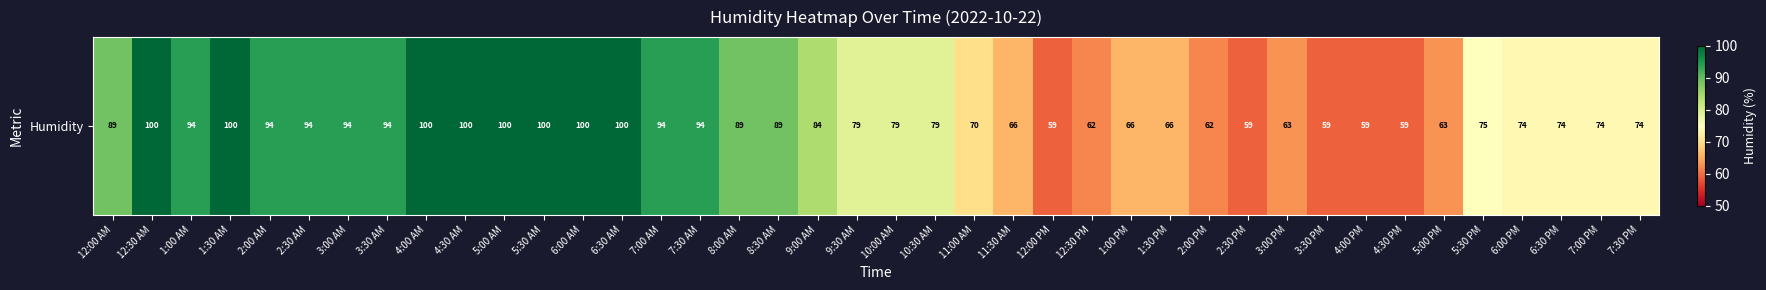

Between 1:30 PM and 1:00 AM, which is larger?

1:00 AM